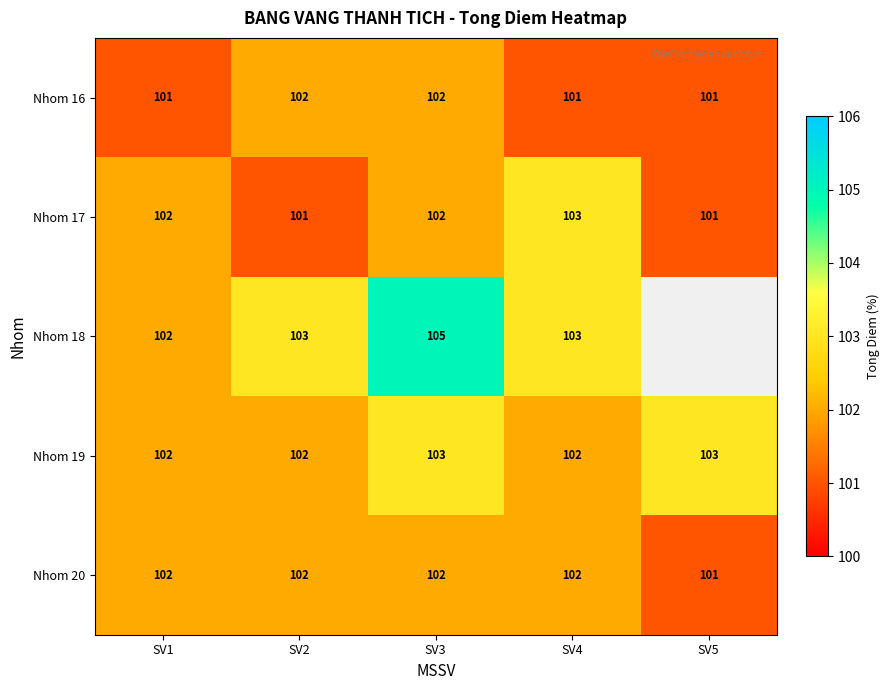

At which category is the sum across all series the highest?

SV3